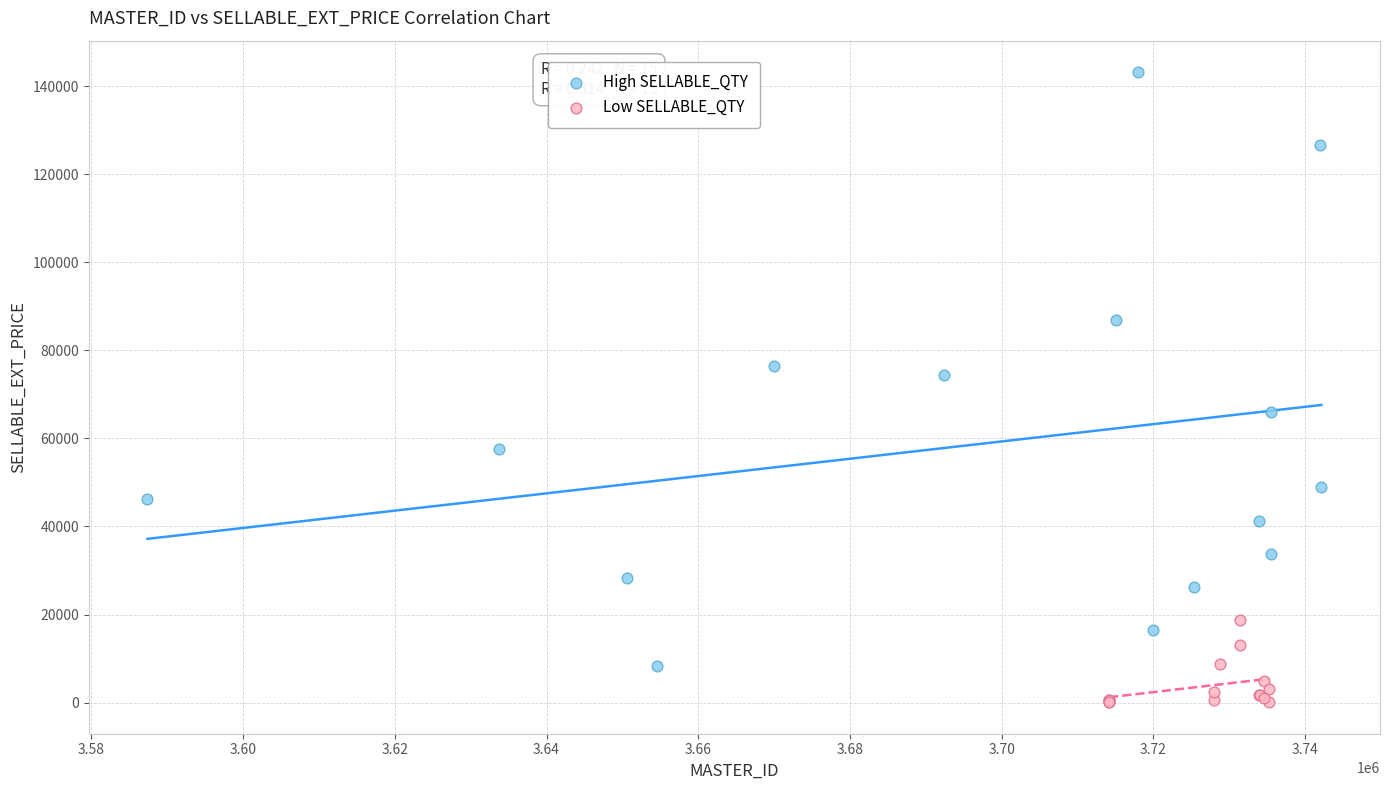

Which series contains the highest Y value?

High SELLABLE_QTY